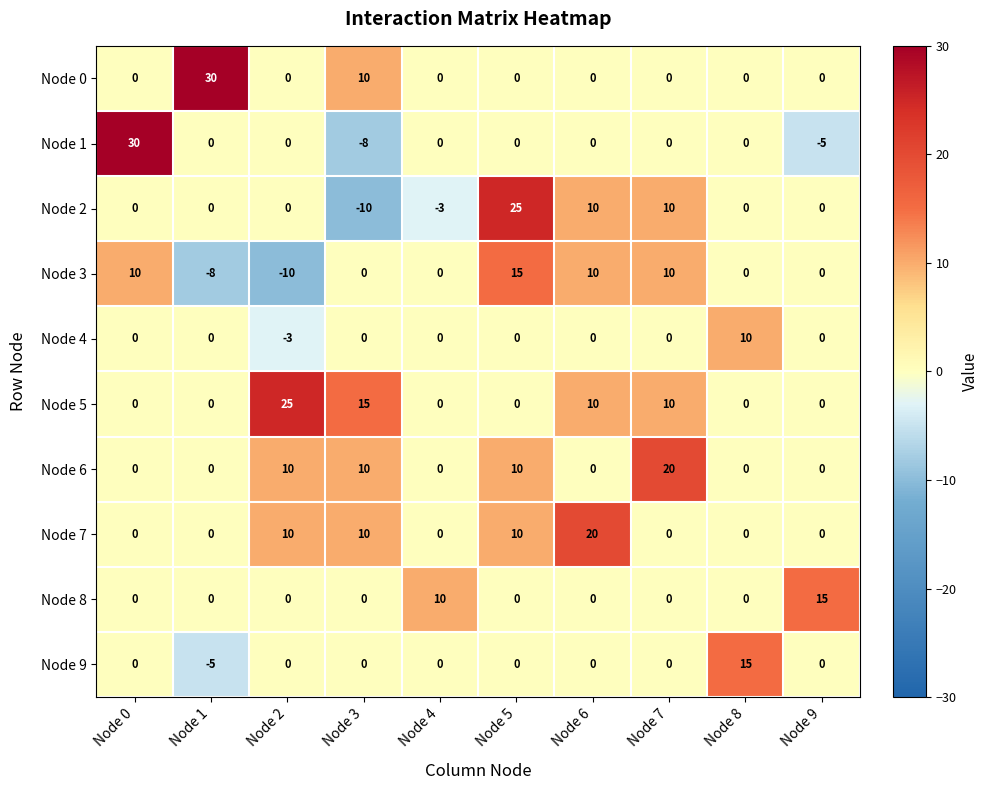

Is it true that Node 0 equals 0 at Node 7?

True